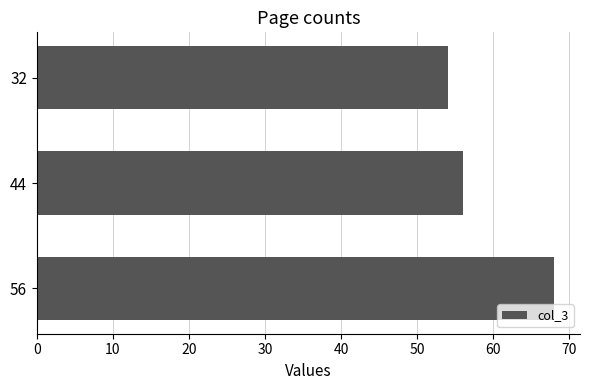

Approximately how many times larger is the value at 44 compared to 32?

1.0